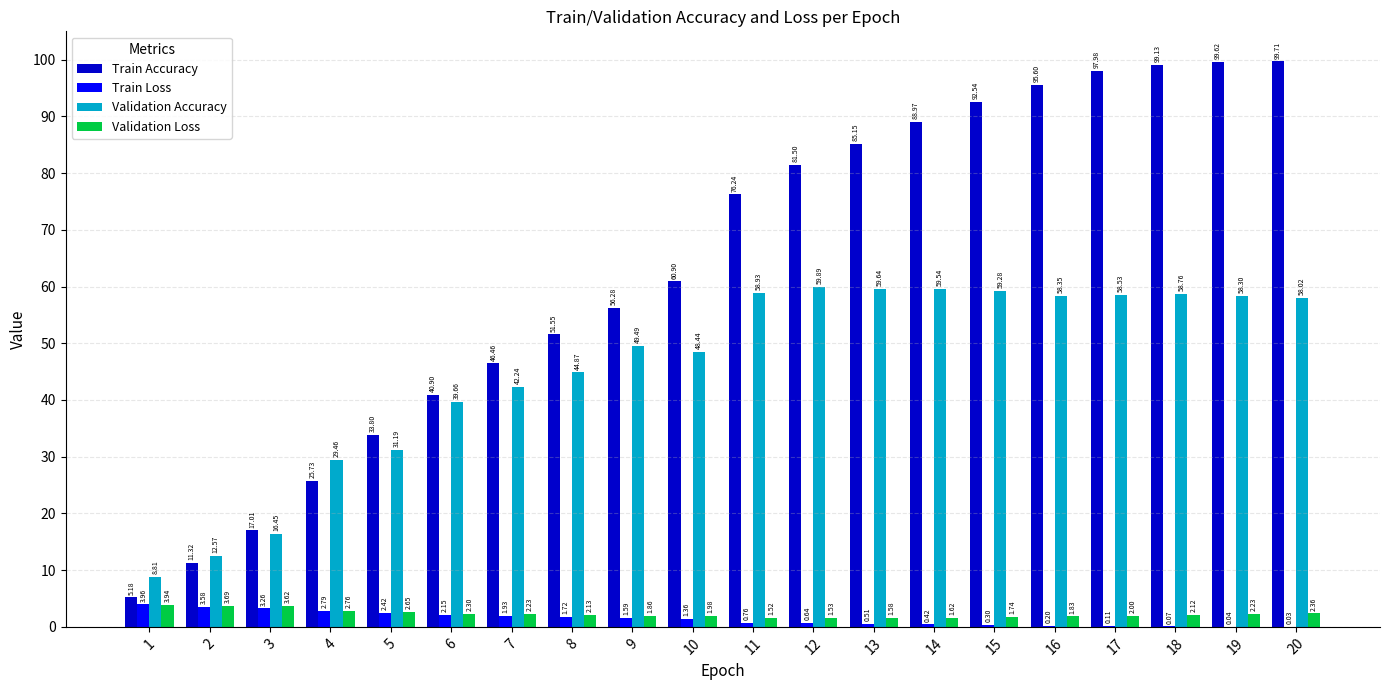

Where does the Train Loss series first go above 1?

1